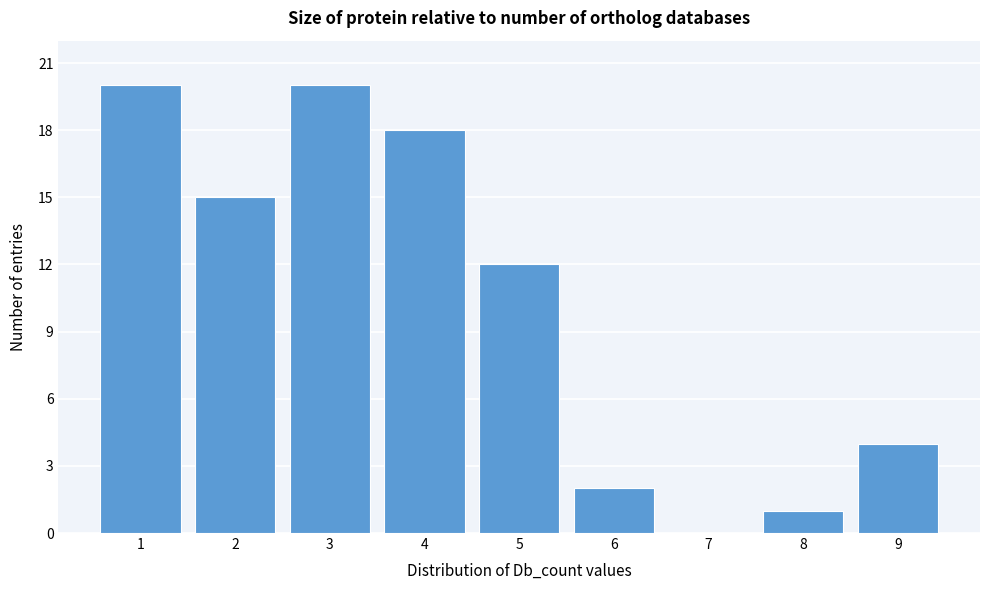

Reading left to right, extract all data points from this chart.

1=20	2=15	3=20	4=18	5=12	6=2	7=0	8=1	9=4